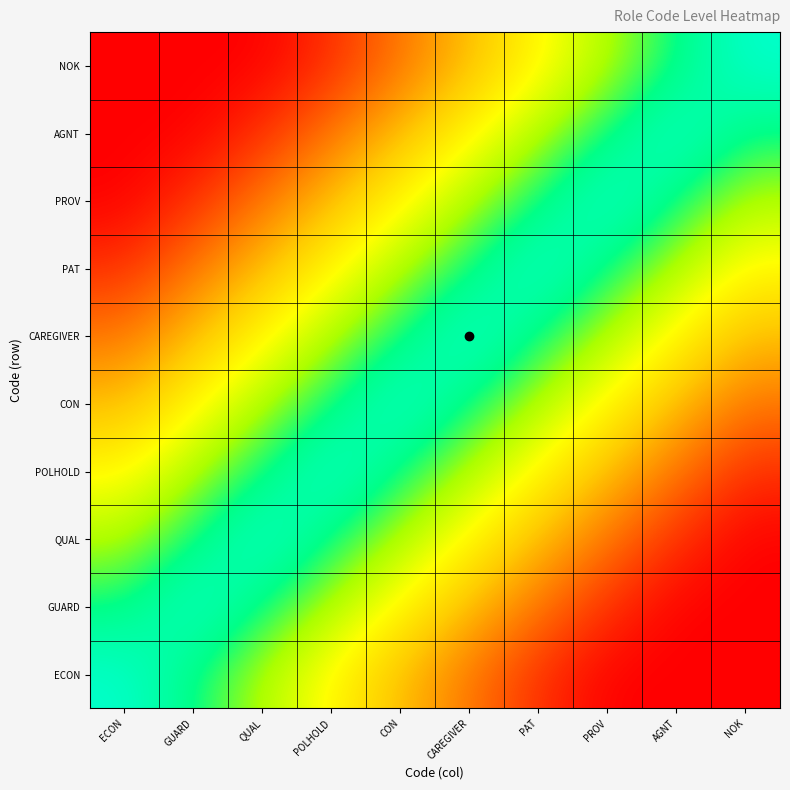

How many series are shown in this chart?

10